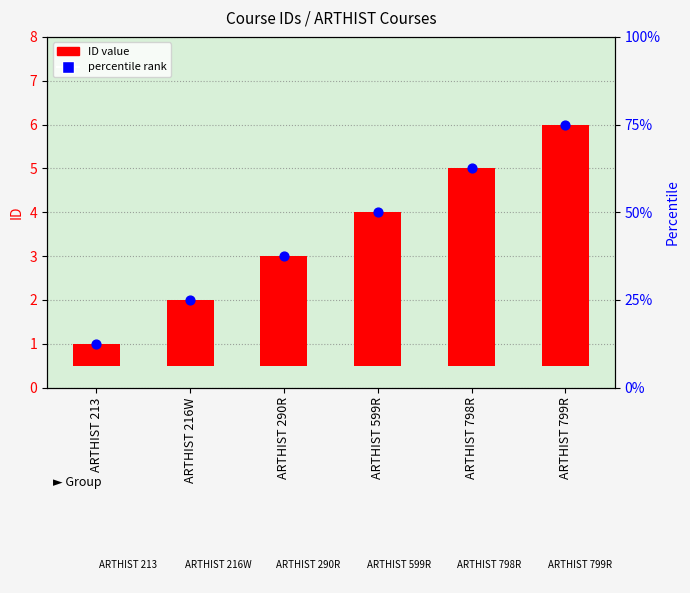

What is the change in value from ARTHIST 216W to ARTHIST 599R?

+2